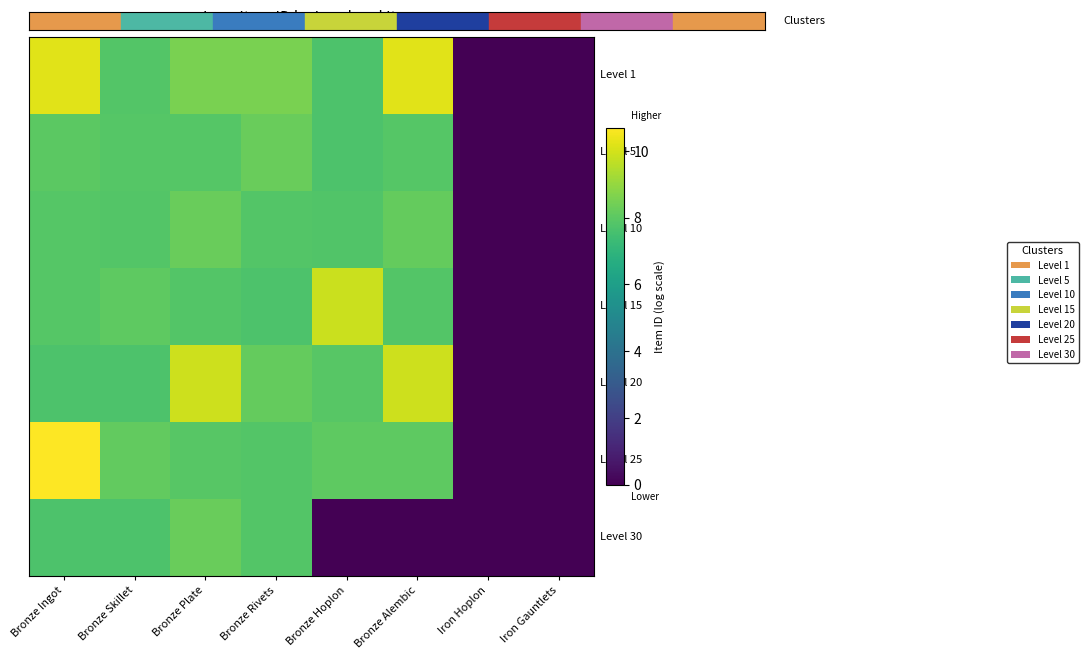

Between Bronze Hoplon and Bronze Plate, which is larger?

Bronze Plate